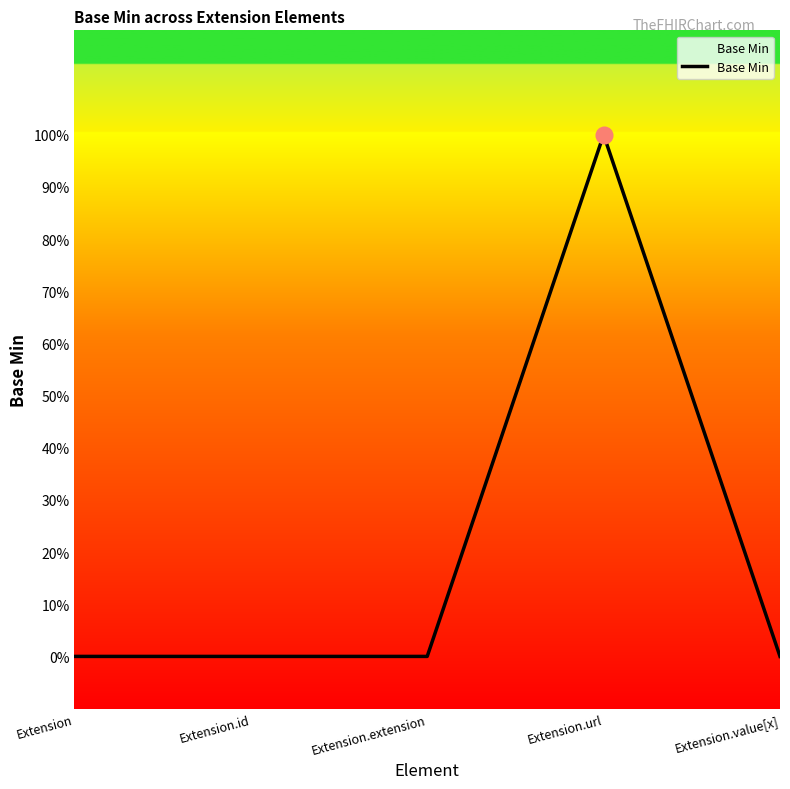

Which label corresponds to the smallest value in the chart?

Extension